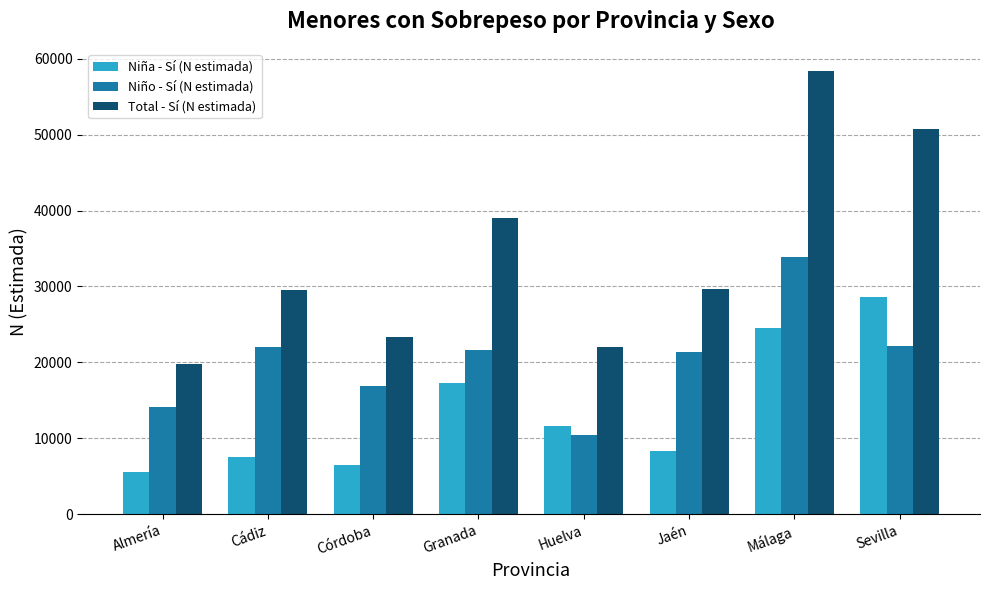

How many groups of bars are there?

8